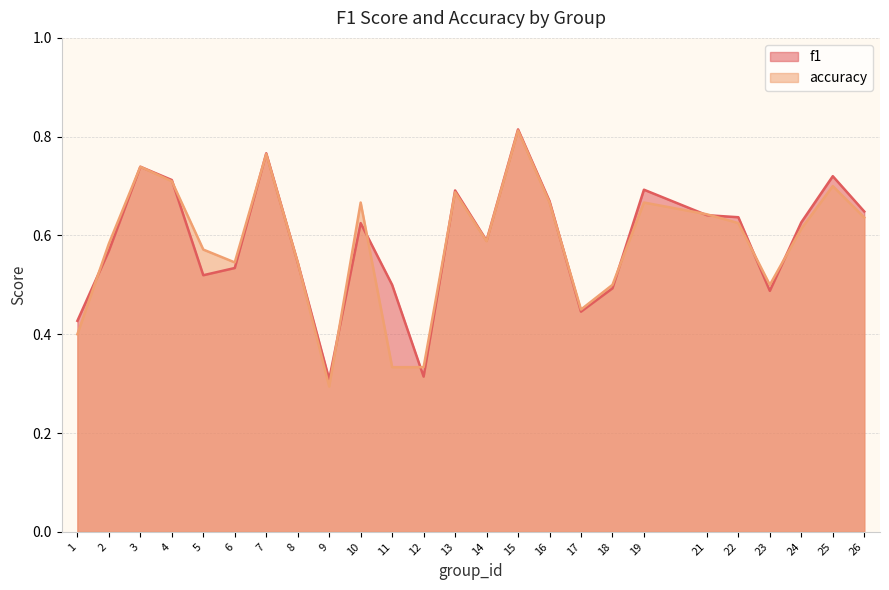

True or false: accuracy and f1 cross at least once.

True